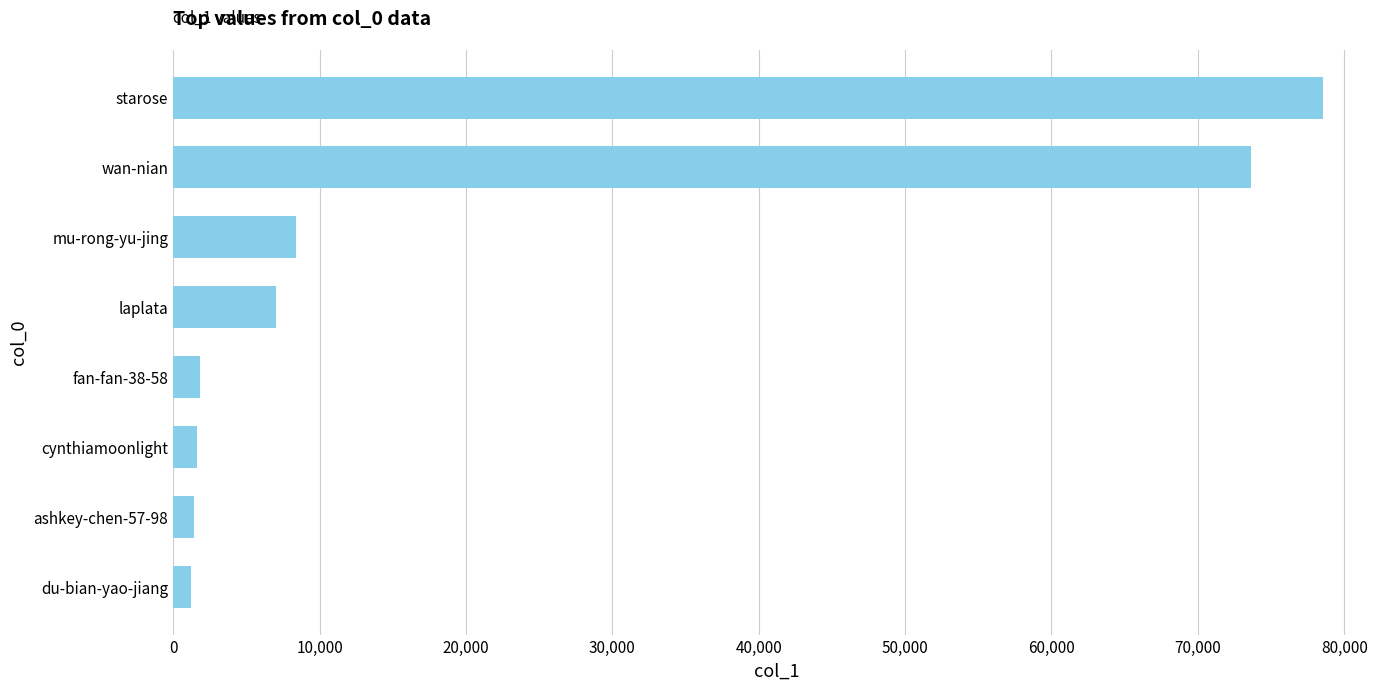

Which category has the highest value across all series?

starose